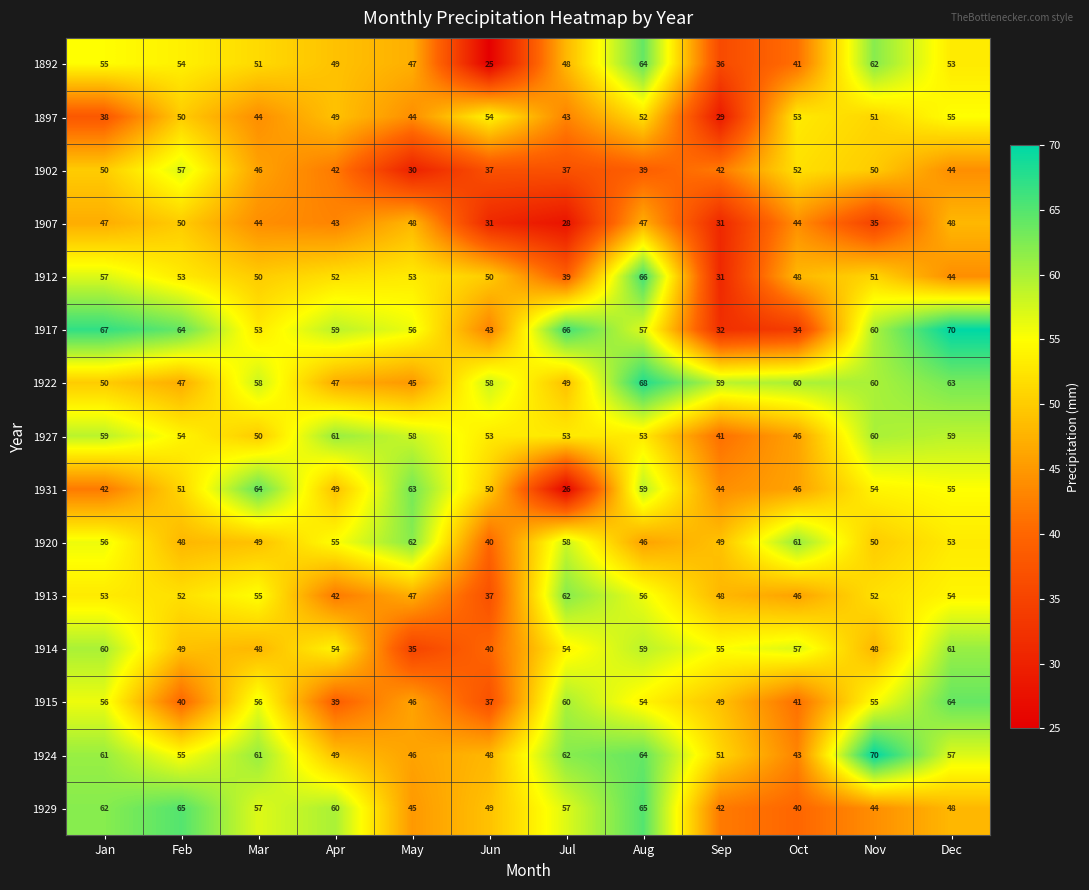

What is the minimum value for 1912?

31